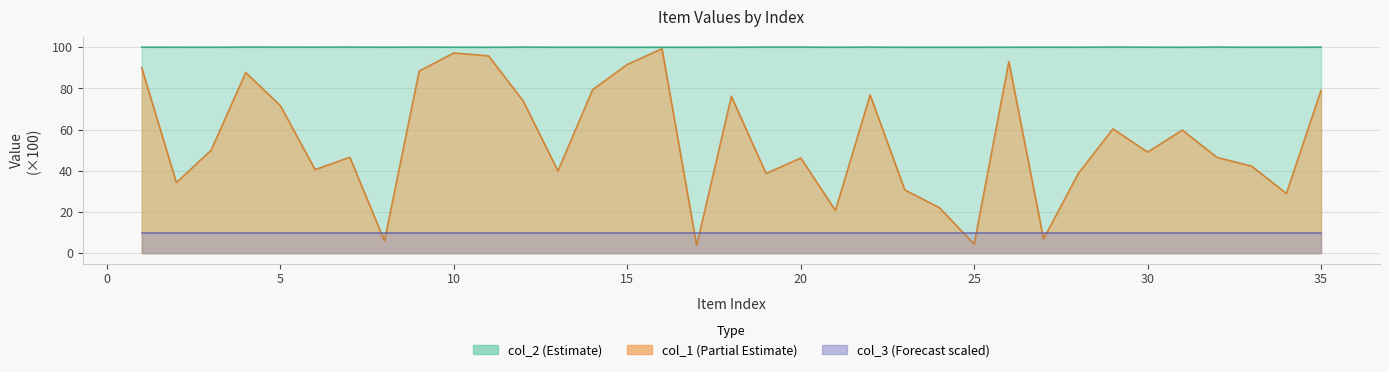

Is it true that col_1 equals 49.1 at 30?

True